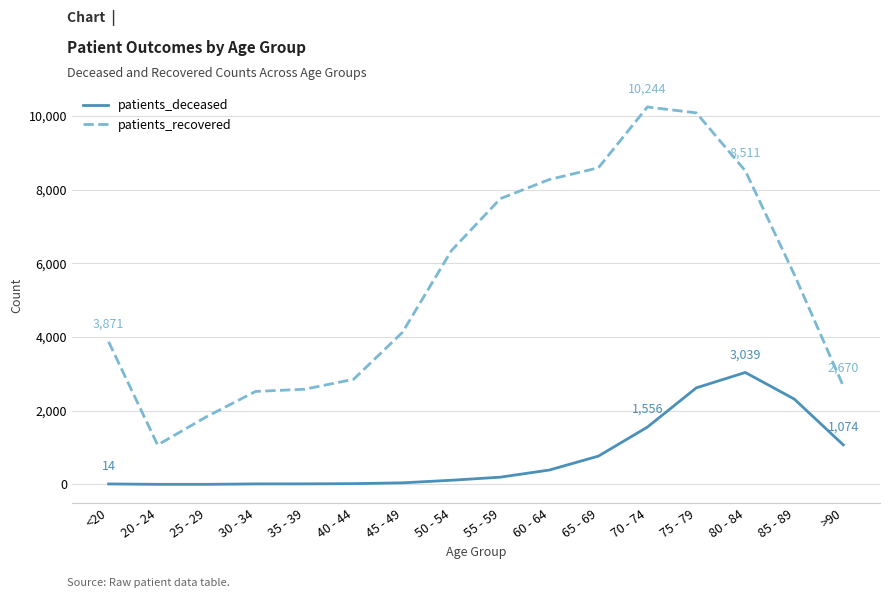

True or false: patients_recovered has more than 0 interior local peaks.

True